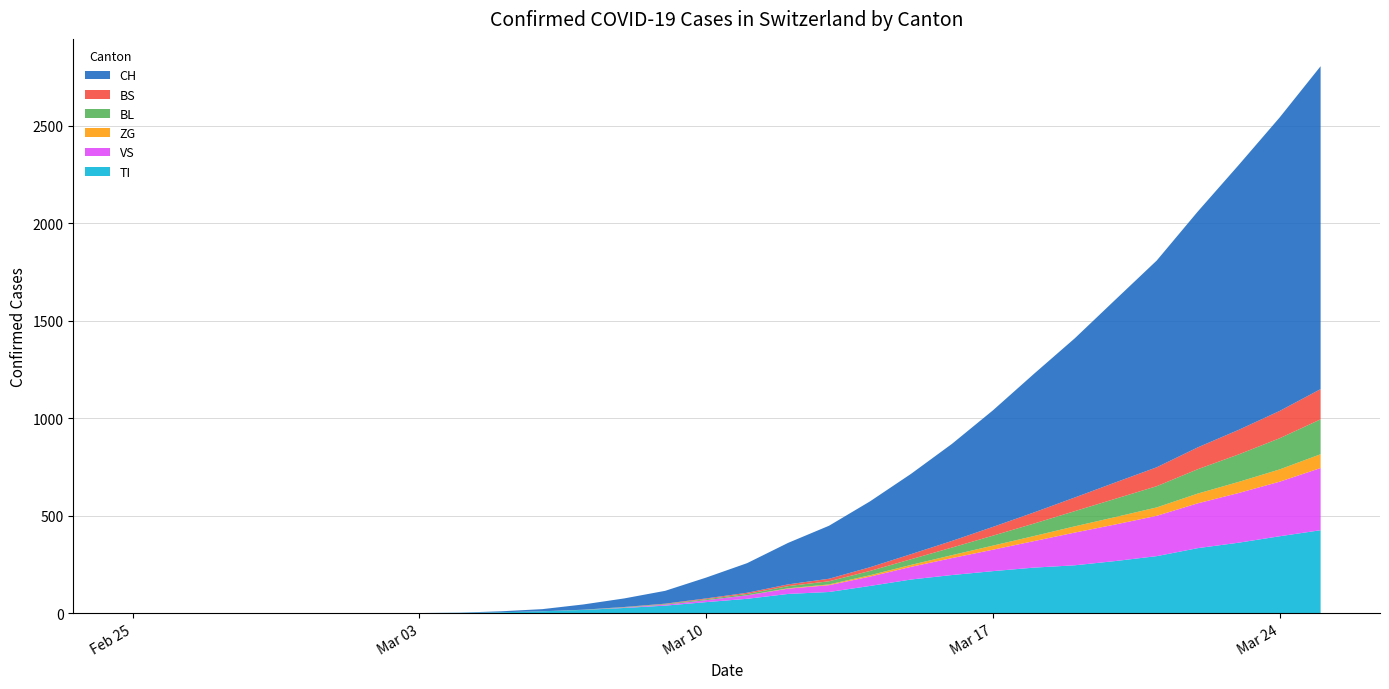

Reading left to right, extract all data points from this chart.

TI: 2020-02-25=0	2020-02-26=0	2020-02-27=0	2020-02-28=0	2020-02-29=0	2020-03-01=0	2020-03-02=0	2020-03-03=0	2020-03-04=1	2020-03-05=4	2020-03-06=9	2020-03-07=16	2020-03-08=26	2020-03-09=38	2020-03-10=56	2020-03-11=73	2020-03-12=98	2020-03-13=108	2020-03-14=139	2020-03-15=172	2020-03-16=195	2020-03-17=215	2020-03-18=233	2020-03-19=245	2020-03-20=267	2020-03-21=292	2020-03-22=333	2020-03-23=361	2020-03-24=394	2020-03-25=425
VS: 2020-02-25=0	2020-02-26=0	2020-02-27=0	2020-02-28=0	2020-02-29=0	2020-03-01=0	2020-03-02=0	2020-03-03=0	2020-03-04=0	2020-03-05=0	2020-03-06=0	2020-03-07=0	2020-03-08=2	2020-03-09=5	2020-03-10=10	2020-03-11=18	2020-03-12=27	2020-03-13=35	2020-03-14=48	2020-03-15=65	2020-03-16=87	2020-03-17=110	2020-03-18=136	2020-03-19=168	2020-03-20=188	2020-03-21=207	2020-03-22=230	2020-03-23=255	2020-03-24=280	2020-03-25=319
ZG: 2020-02-25=0	2020-02-26=0	2020-02-27=0	2020-02-28=0	2020-02-29=0	2020-03-01=0	2020-03-02=0	2020-03-03=0	2020-03-04=0	2020-03-05=0	2020-03-06=0	2020-03-07=0	2020-03-08=0	2020-03-09=0	2020-03-10=0	2020-03-11=0	2020-03-12=2	2020-03-13=4	2020-03-14=7	2020-03-15=10	2020-03-16=15	2020-03-17=21	2020-03-18=26	2020-03-19=32	2020-03-20=38	2020-03-21=43	2020-03-22=50	2020-03-23=57	2020-03-24=63	2020-03-25=71
BL: 2020-02-25=0	2020-02-26=0	2020-02-27=0	2020-02-28=0	2020-02-29=0	2020-03-01=0	2020-03-02=0	2020-03-03=0	2020-03-04=0	2020-03-05=0	2020-03-06=0	2020-03-07=1	2020-03-08=2	2020-03-09=3	2020-03-10=5	2020-03-11=7	2020-03-12=11	2020-03-13=16	2020-03-14=22	2020-03-15=29	2020-03-16=39	2020-03-17=51	2020-03-18=64	2020-03-19=78	2020-03-20=94	2020-03-21=109	2020-03-22=125	2020-03-23=141	2020-03-24=160	2020-03-25=179
BS: 2020-02-25=0	2020-02-26=0	2020-02-27=0	2020-02-28=0	2020-02-29=0	2020-03-01=0	2020-03-02=0	2020-03-03=0	2020-03-04=0	2020-03-05=0	2020-03-06=0	2020-03-07=0	2020-03-08=1	2020-03-09=2	2020-03-10=4	2020-03-11=6	2020-03-12=9	2020-03-13=13	2020-03-14=19	2020-03-15=26	2020-03-16=34	2020-03-17=45	2020-03-18=57	2020-03-19=70	2020-03-20=84	2020-03-21=97	2020-03-22=112	2020-03-23=126	2020-03-24=140	2020-03-25=155
CH: 2020-02-25=0	2020-02-26=0	2020-02-27=0	2020-02-28=0	2020-02-29=0	2020-03-01=0	2020-03-02=0	2020-03-03=0	2020-03-04=1	2020-03-05=5	2020-03-06=11	2020-03-07=27	2020-03-08=44	2020-03-09=66	2020-03-10=107	2020-03-11=152	2020-03-12=213	2020-03-13=272	2020-03-14=338	2020-03-15=412	2020-03-16=498	2020-03-17=598	2020-03-18=711	2020-03-19=817	2020-03-20=939	2020-03-21=1061	2020-03-22=1210	2020-03-23=1359	2020-03-24=1506	2020-03-25=1657